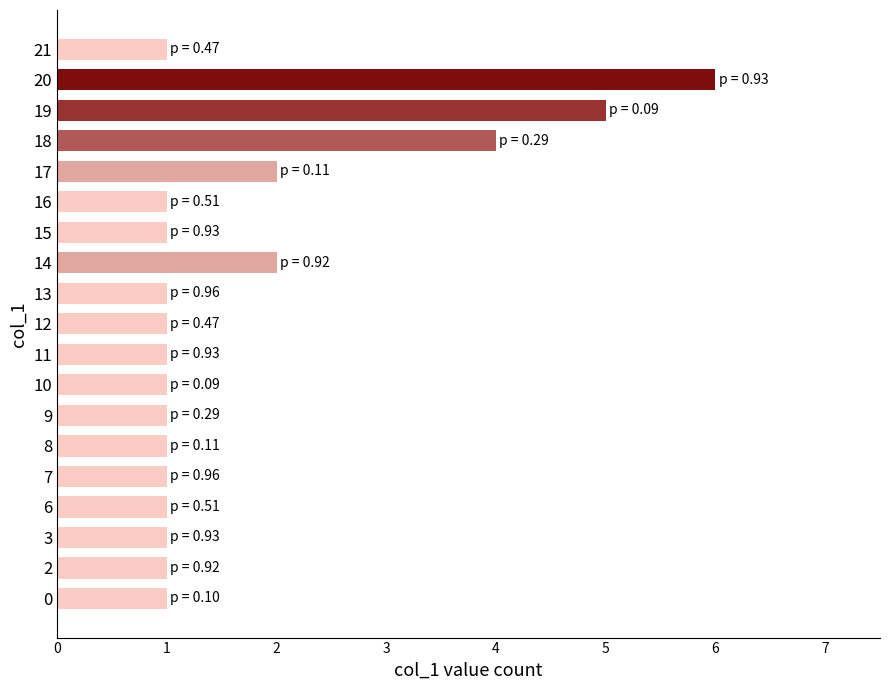

How many categories are shown in the chart?

19